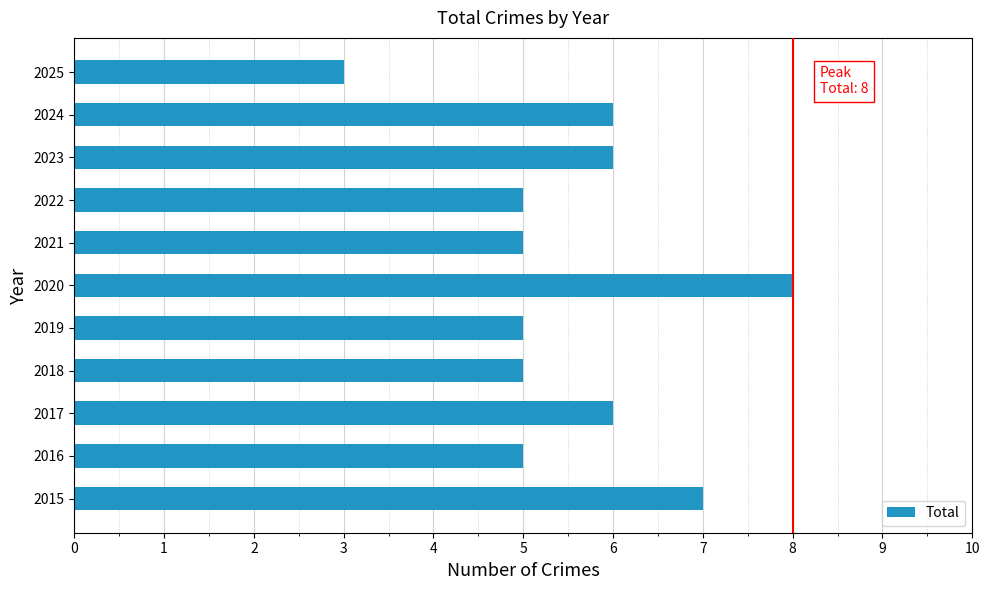

What is the difference between the second highest and minimum values?

4